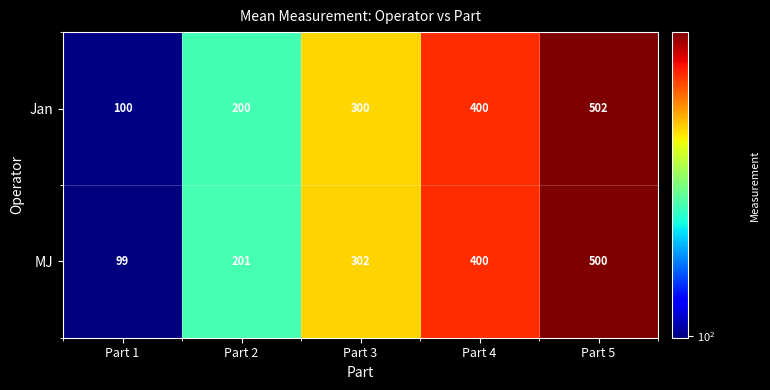

What is the difference between the second highest and minimum values in the MJ series?

301